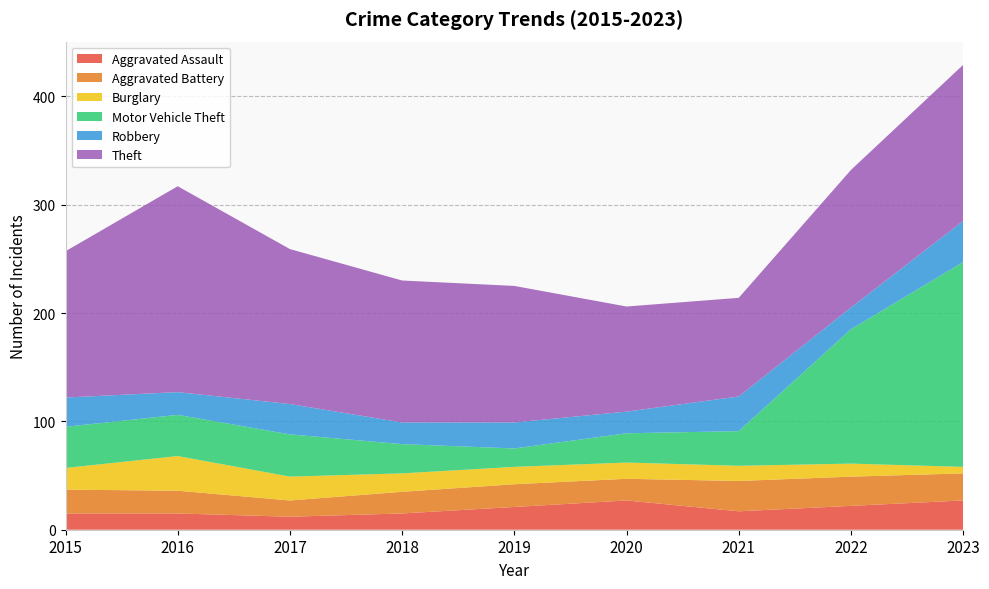

Reading left to right, list all the values displayed in this chart.

Aggravated Assault: 2015=15	2016=15	2017=12	2018=15	2019=21	2020=27	2021=17	2022=22	2023=27
Aggravated Battery: 2015=22	2016=21	2017=15	2018=20	2019=21	2020=20	2021=28	2022=27	2023=25
Burglary: 2015=20	2016=32	2017=22	2018=17	2019=16	2020=15	2021=14	2022=12	2023=6
Motor Vehicle Theft: 2015=38	2016=38	2017=39	2018=27	2019=17	2020=27	2021=32	2022=124	2023=189
Robbery: 2015=27	2016=21	2017=28	2018=20	2019=24	2020=20	2021=32	2022=20	2023=38
Theft: 2015=135	2016=190	2017=143	2018=131	2019=126	2020=97	2021=91	2022=127	2023=144